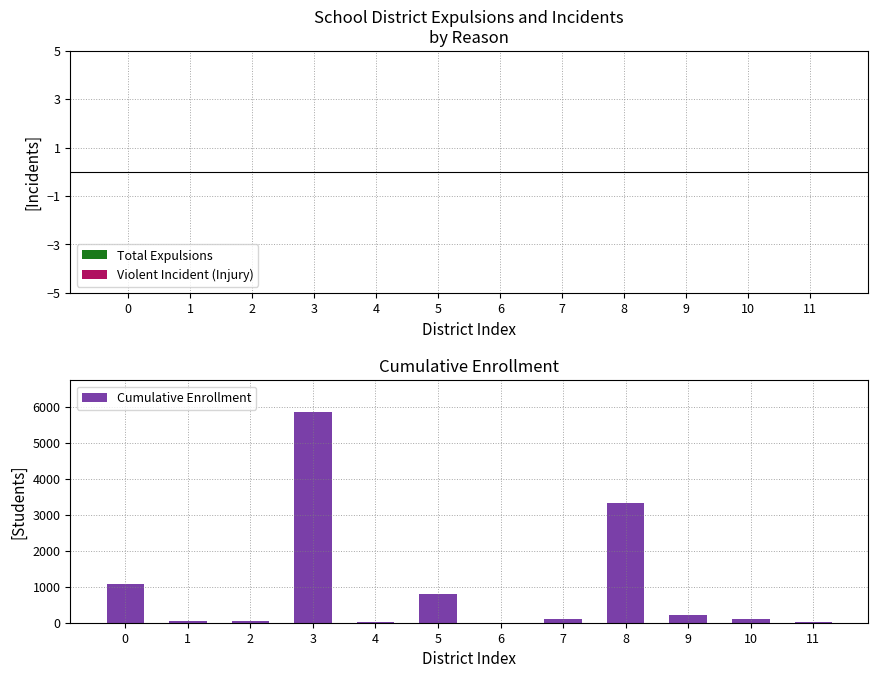

Is it true that the value at 9 is 225?

True